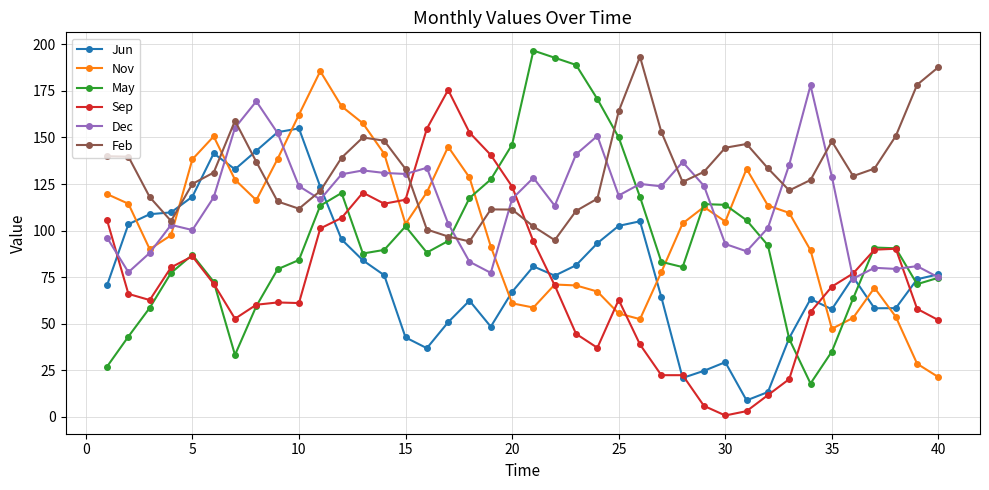

Which series has the largest total across all categories?

Feb